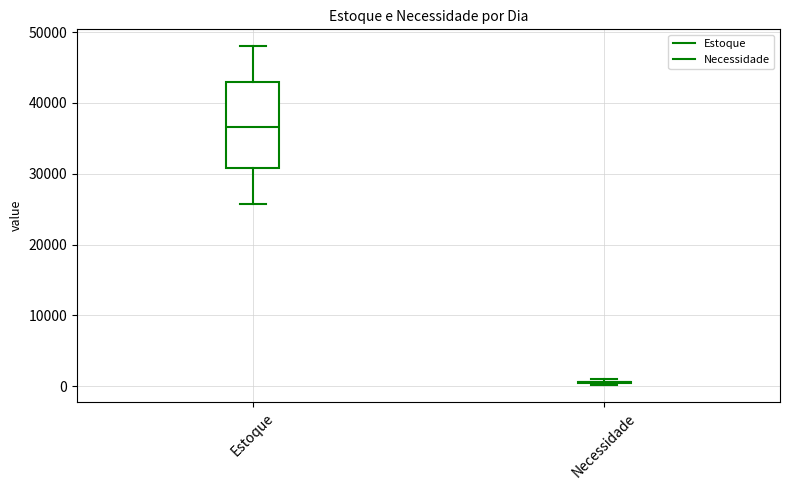

Reading left to right, read every box against the y-axis: the position of its median line, the range the box covers, and the ends of its whiskers. The values are not printed on the chart, so give them approximately, as read against the axis.

Estoque: median 37000, box 31000 to 43000, whiskers 26000 to 48000
Necessidade: box collapsed to a line at 1000, whiskers 0 to 1000